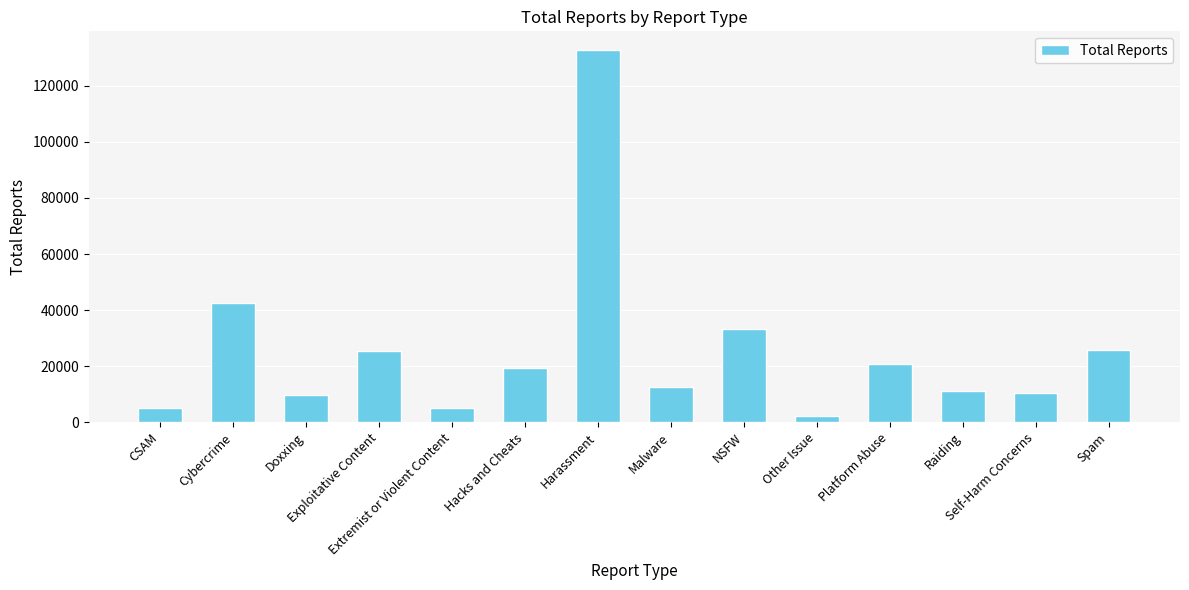

Are the bars grouped side by side (vs. stacked)?

No